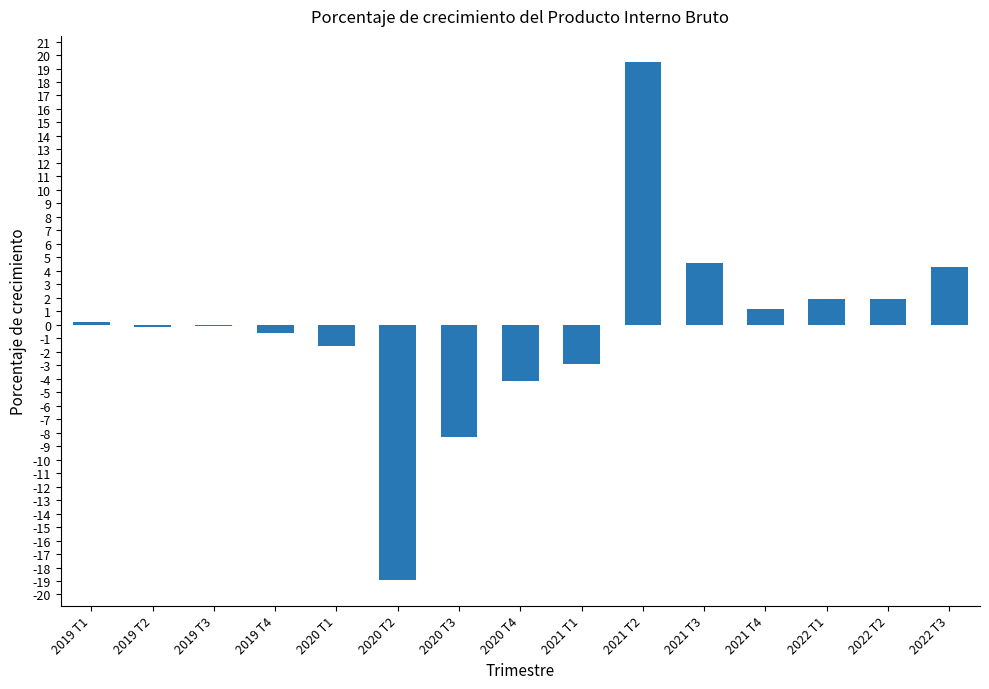

At which label does the data first exceed 0?

2019 T1